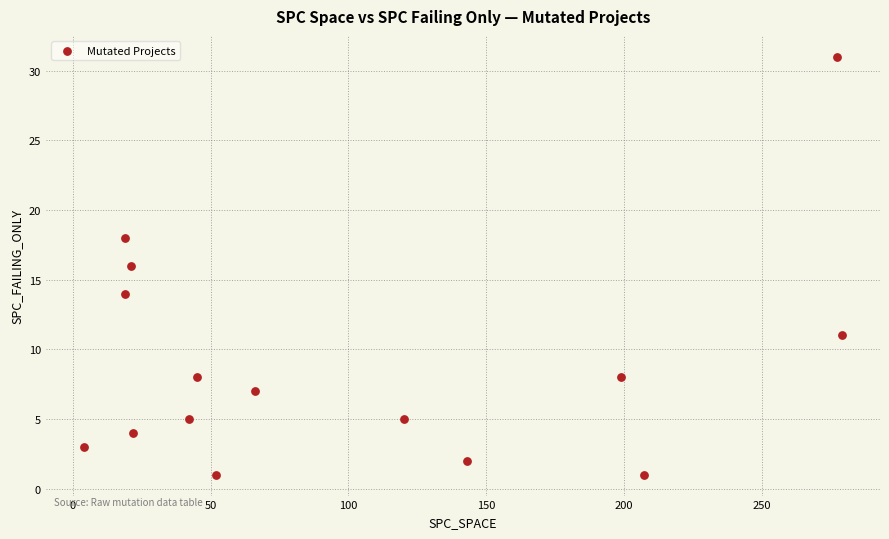

What is the range of X values (max minus min)?

275